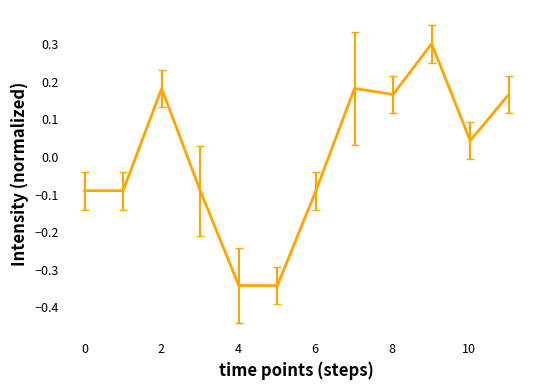

What is the maximum value shown in the chart?

0.3